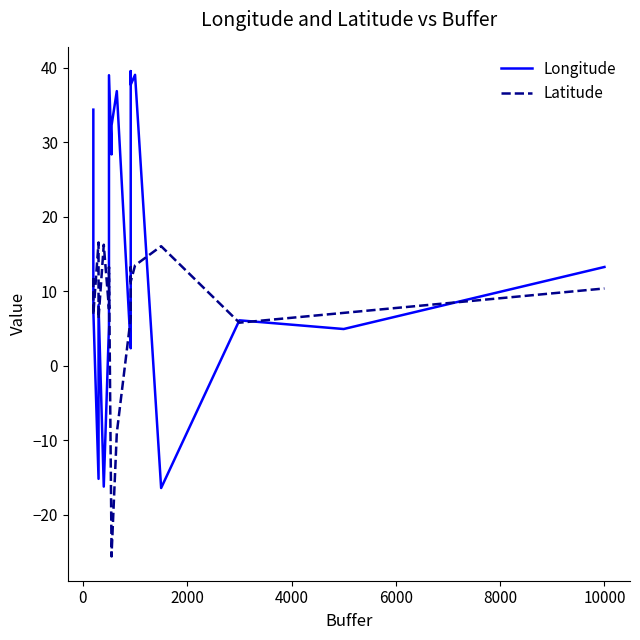

How many distinct data groups are displayed?

2